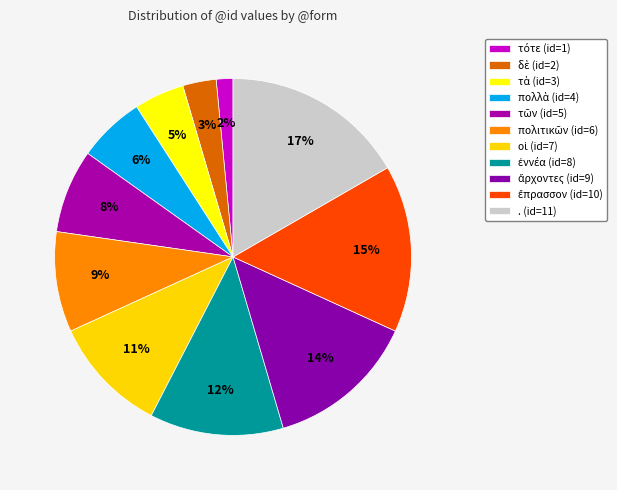

What percentage do τῶν and πολιτικῶν together represent?

16.7%